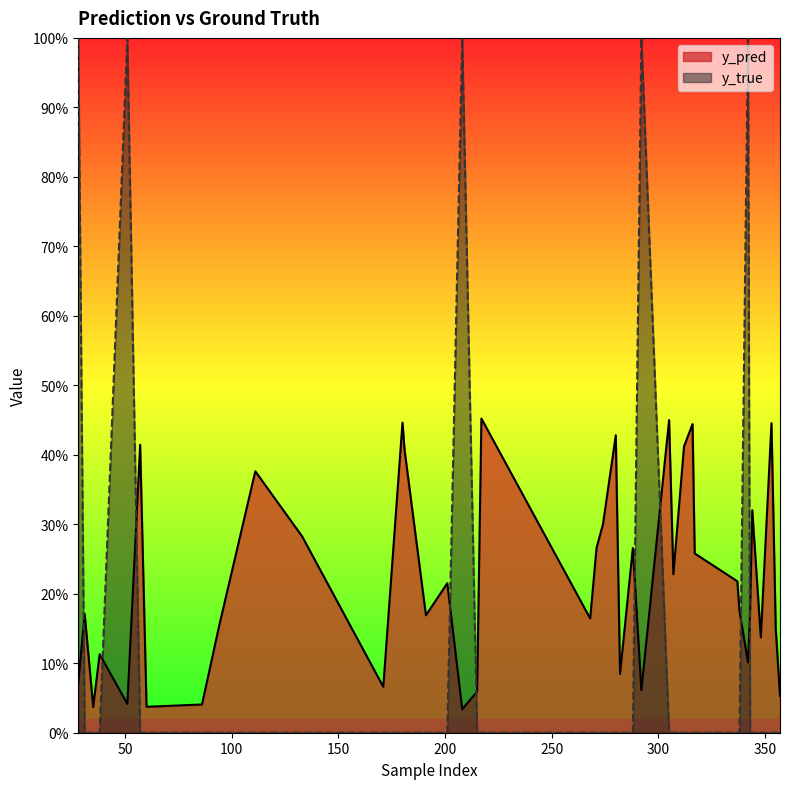

What is the value of the y_pred point at the 31st from the left?

0.3